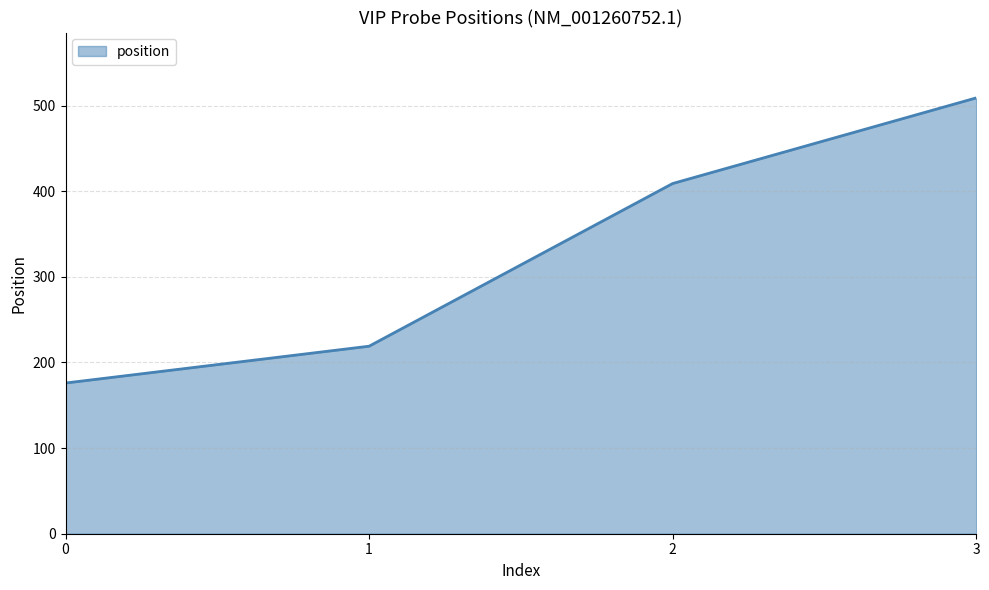

Read the value at 0, to the nearest 10.

180